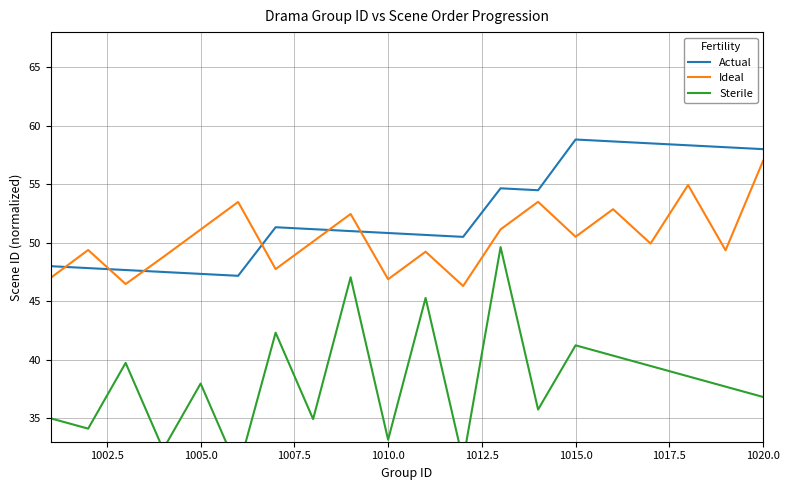

What is the maximum value for Actual?

58.8